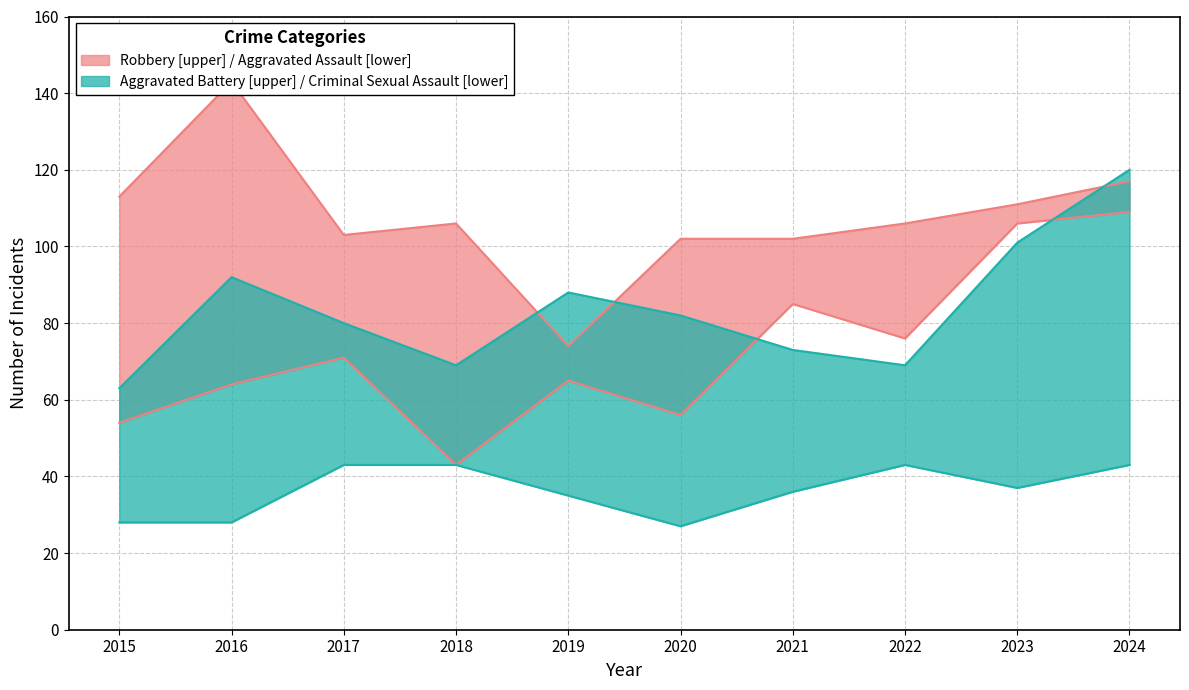

What is the difference between the Criminal Sexual Assault values at 2020 and 2016?

1